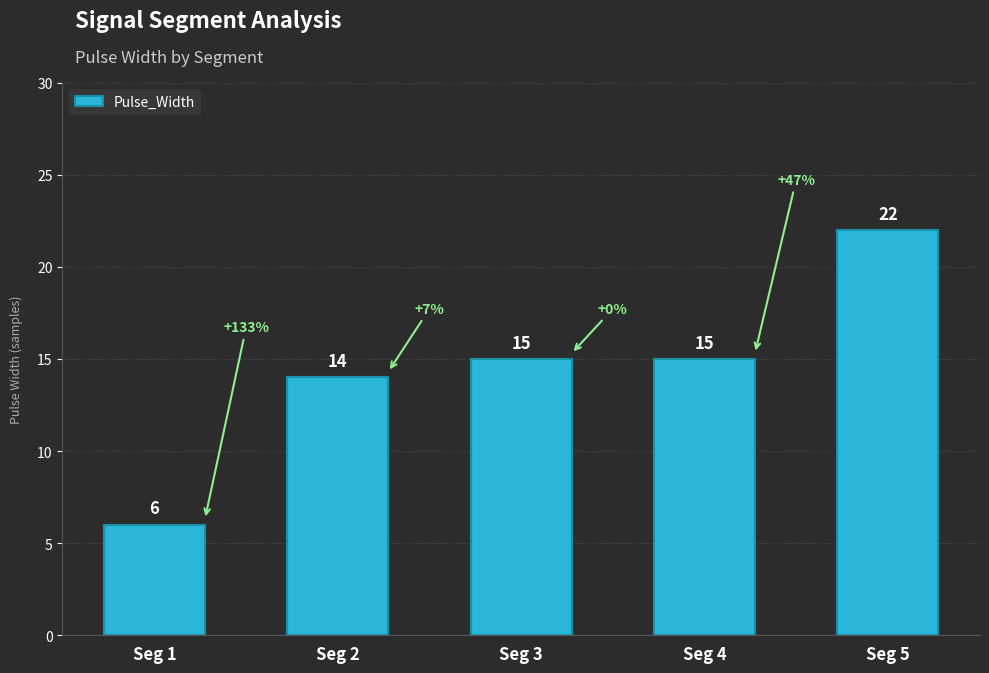

What is the ratio of the value at Seg 4 to the value at Seg 1?

2.5